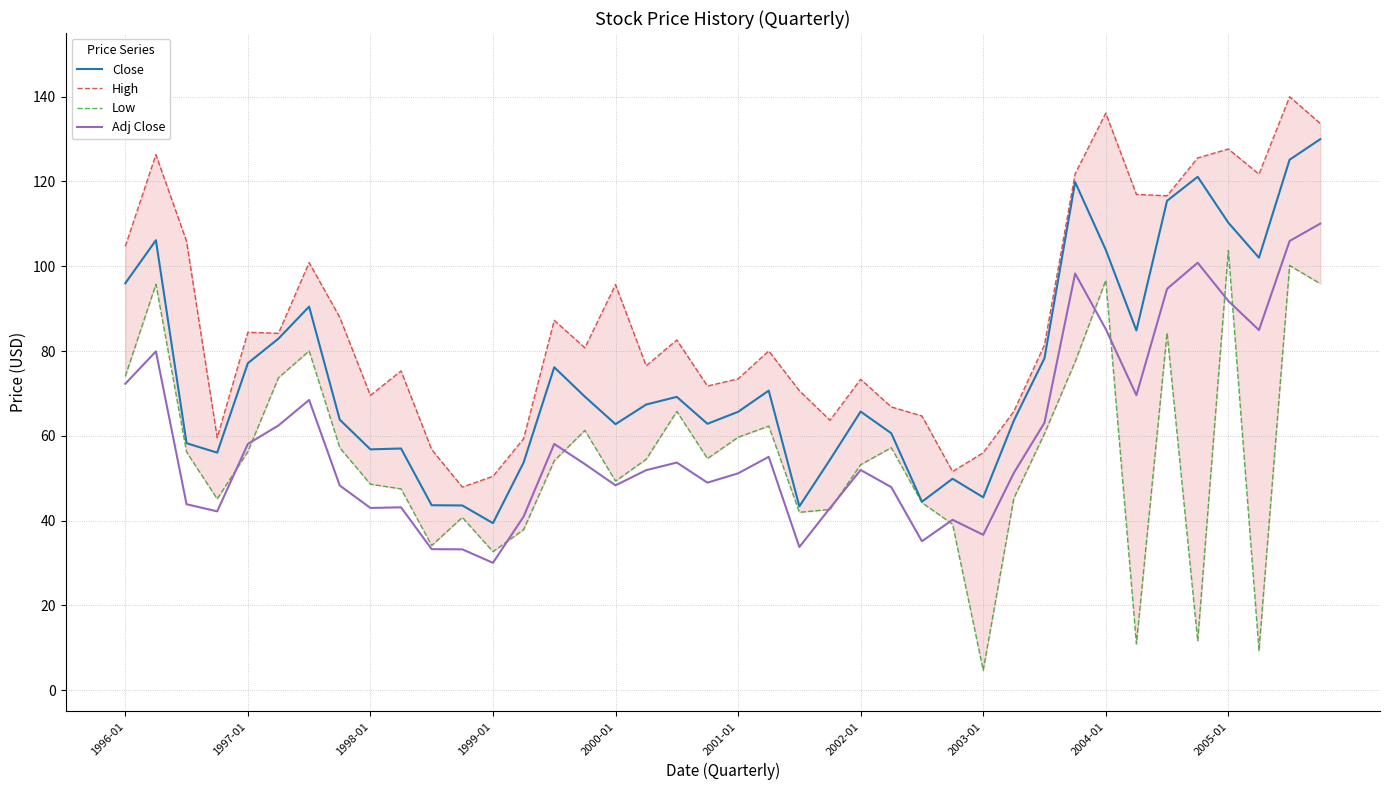

Does the chart display data point markers on the line(s)?

No